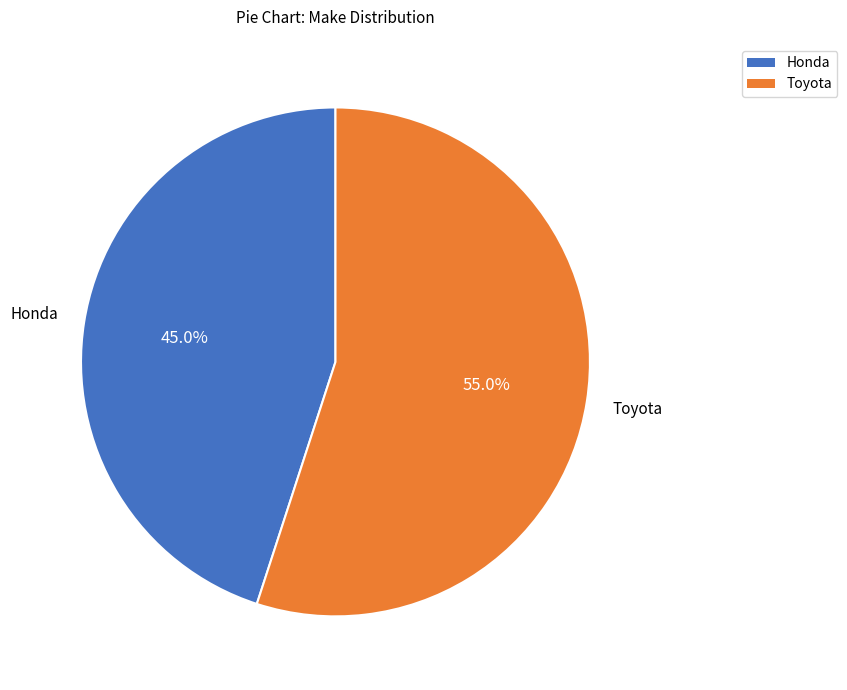

Is there a majority slice in this chart?

Yes